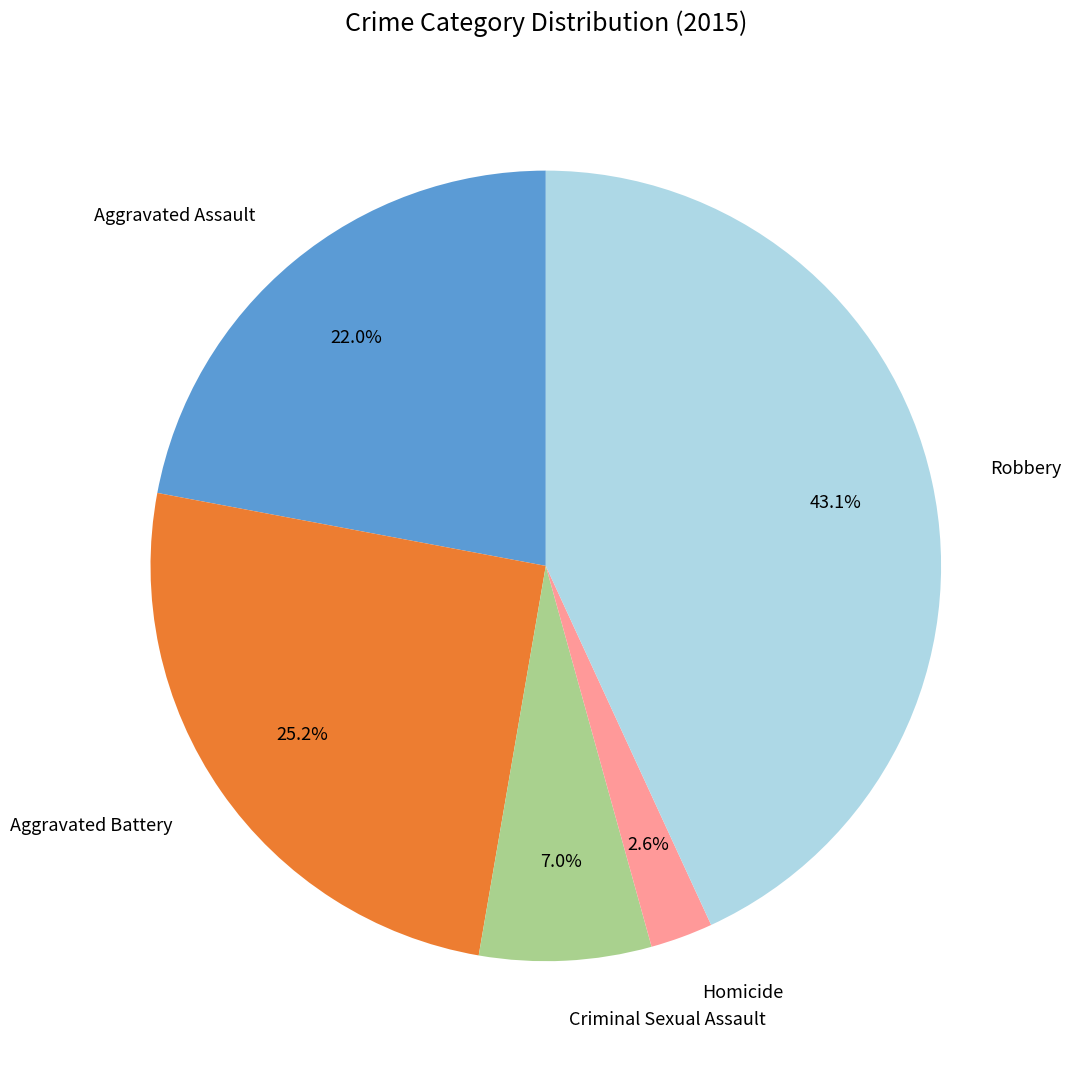

Does any single category account for the majority?

No